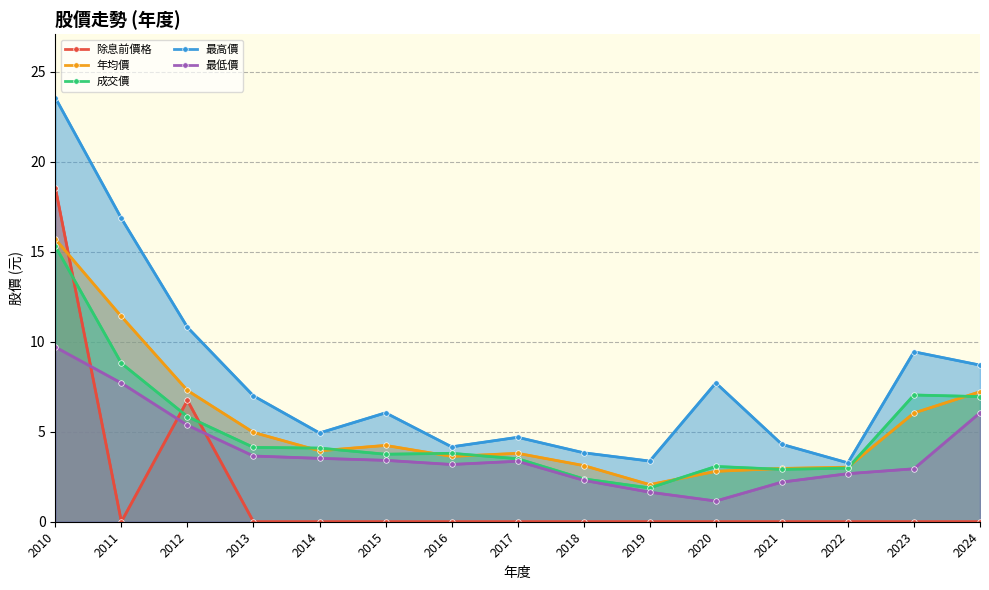

What is the value of the 年均價 point at the 11th from the left?

2.8